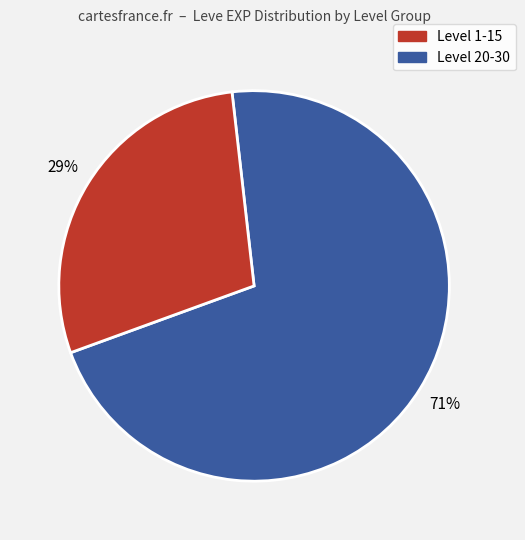

Is there any slice that represents more than half of the pie?

Yes